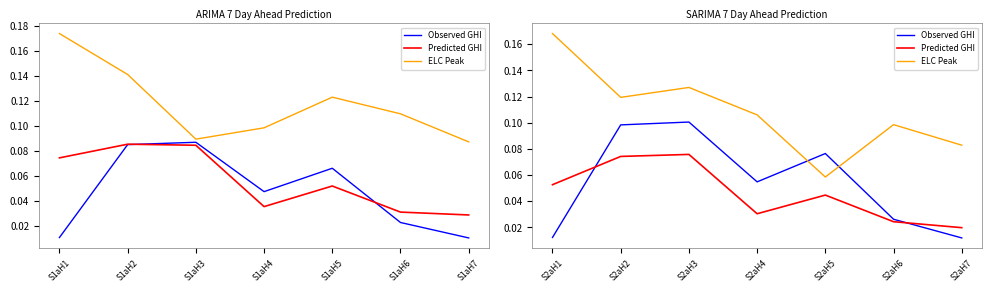

How many lines are shown in the chart?

3